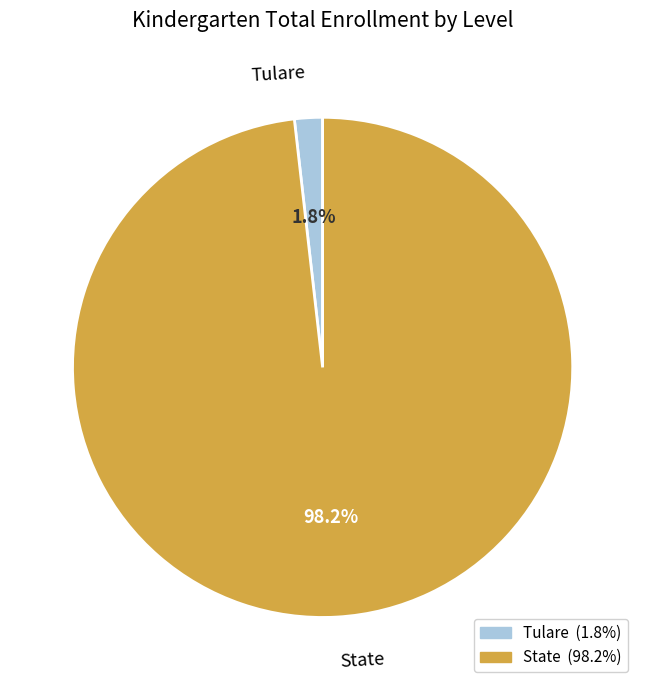

Is State the majority of the pie?

Yes